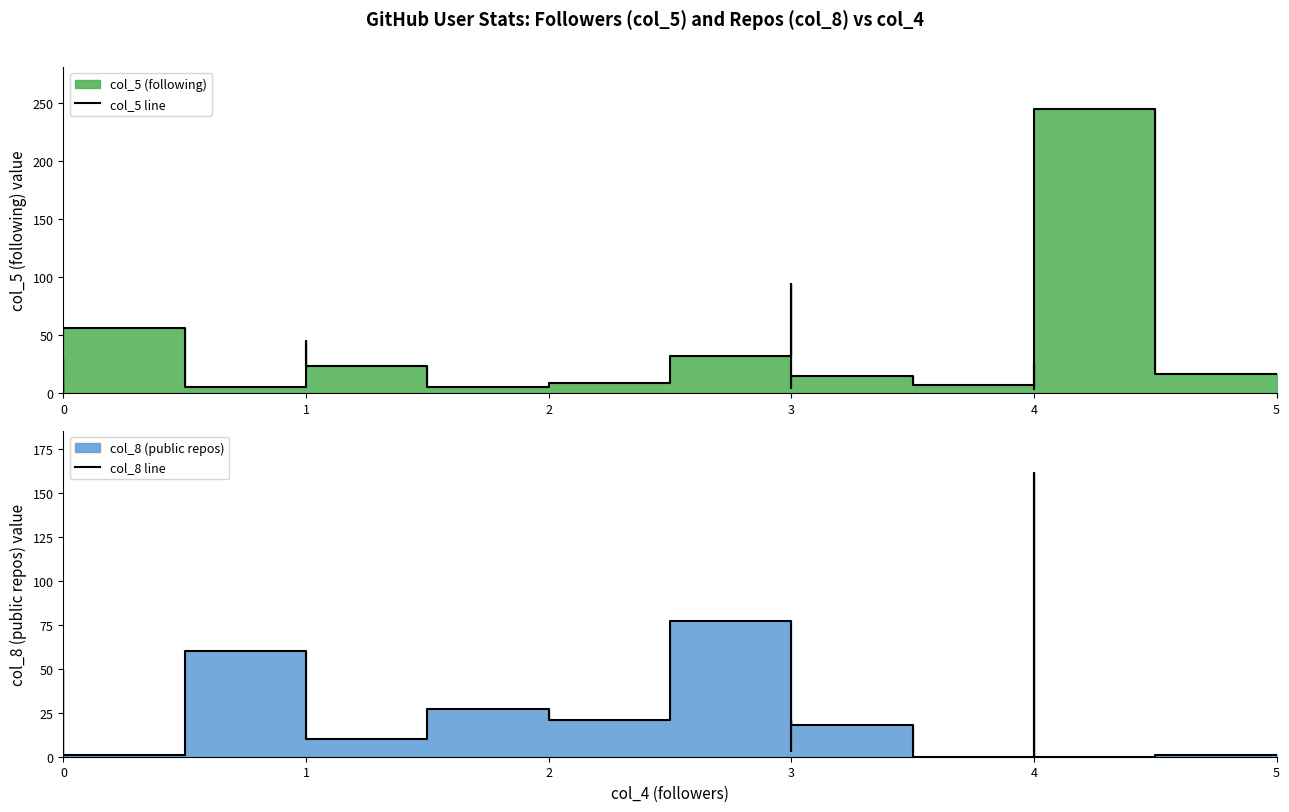

What is the difference between the col_8 line values at 2 and 3?

9